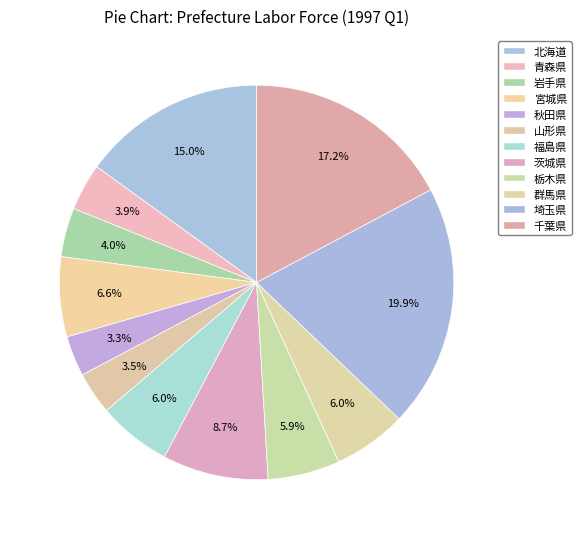

Is it true that 群馬県 is 6% of the pie?

True